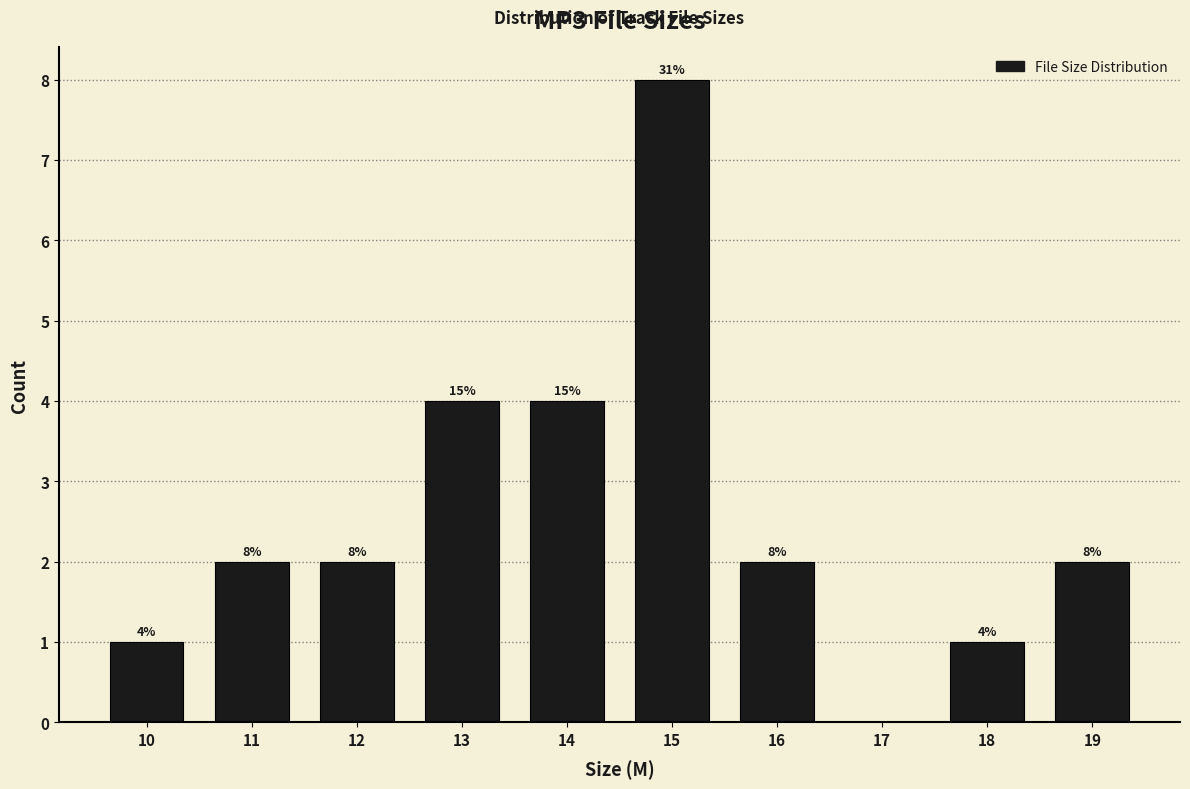

Reading left to right, extract all data points from this chart.

10=1	11=2	12=2	13=4	14=4	15=8	16=2	17=0	18=1	19=2